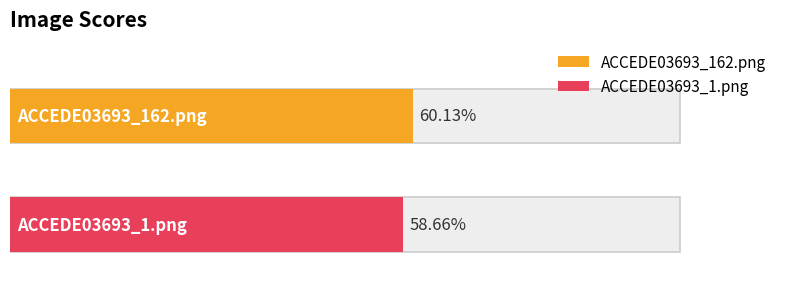

Reading left to right, what are all the values shown in this chart?

ACCEDE03693_162.png=0.6	ACCEDE03693_1.png=0.6